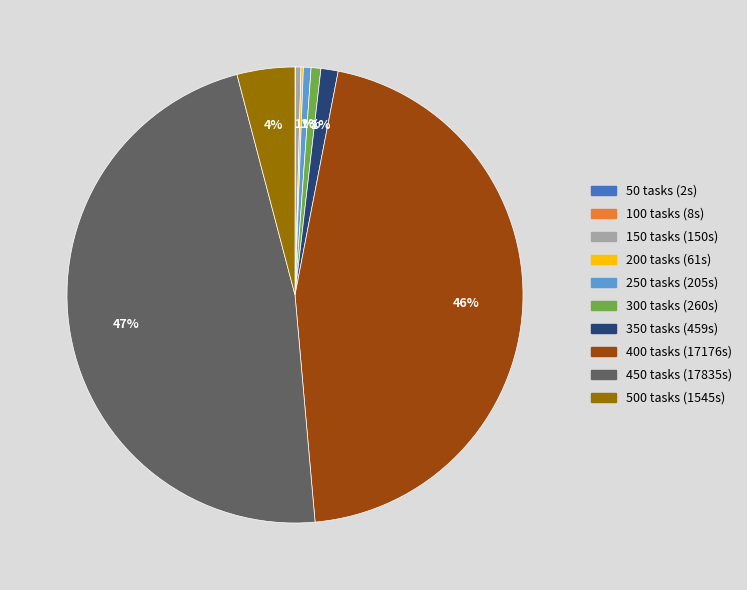

To the nearest percent, what is the difference between the largest and smallest slice percentages?

47%